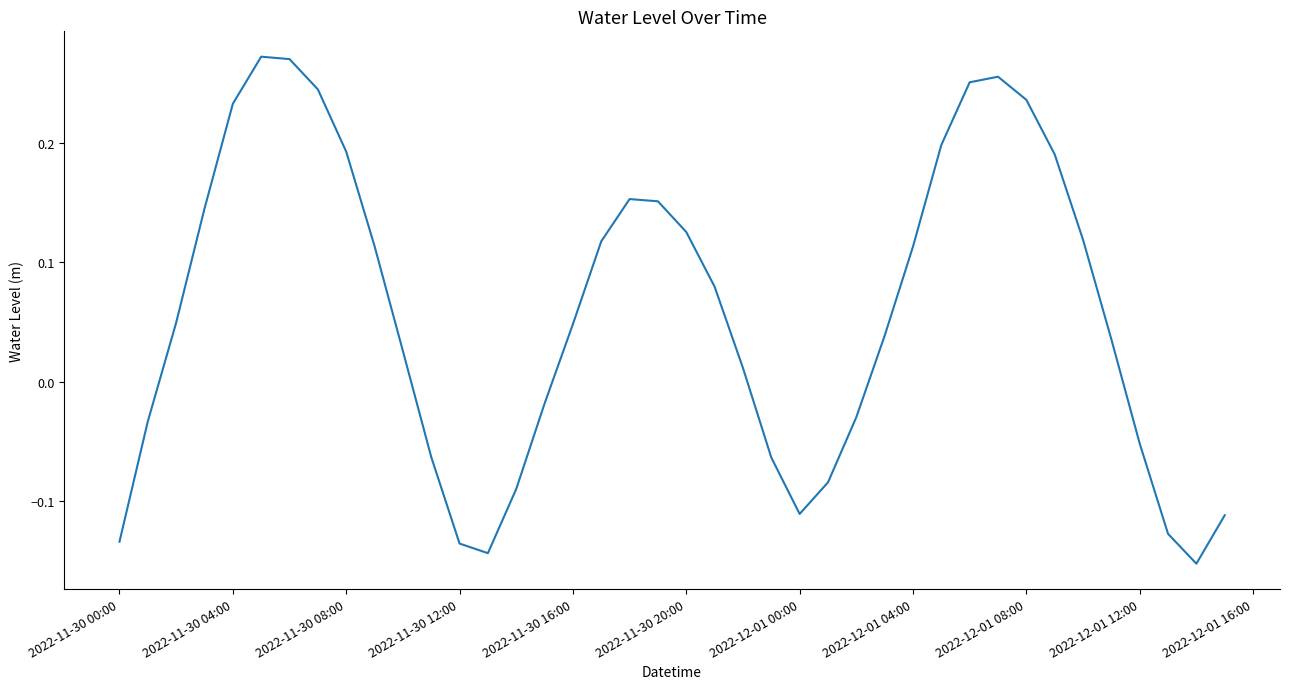

What is the difference between the maximum and minimum values?

0.4